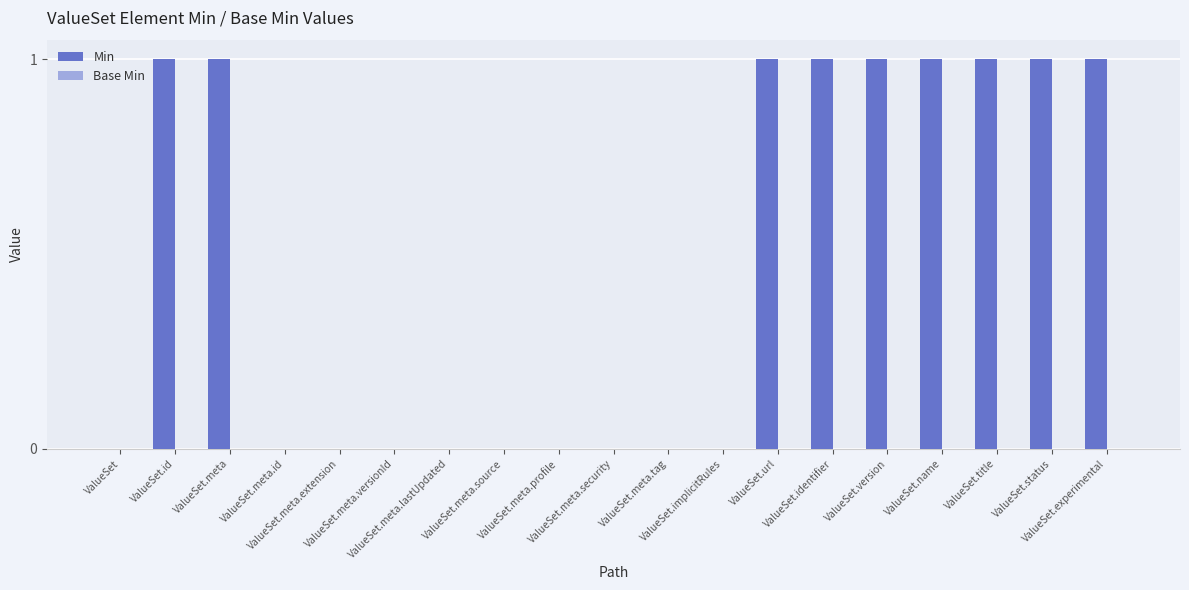

Are the bars horizontal?

No